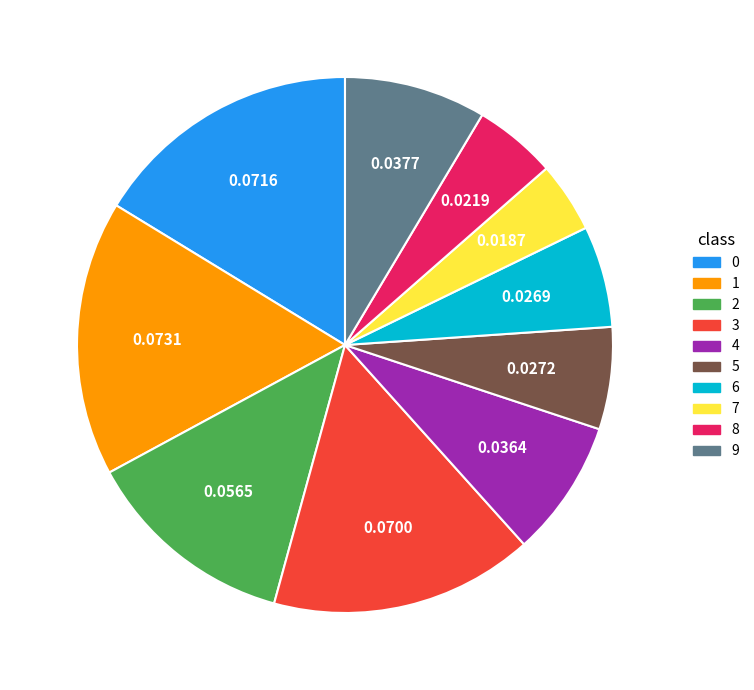

How many slices are in this pie chart?

10